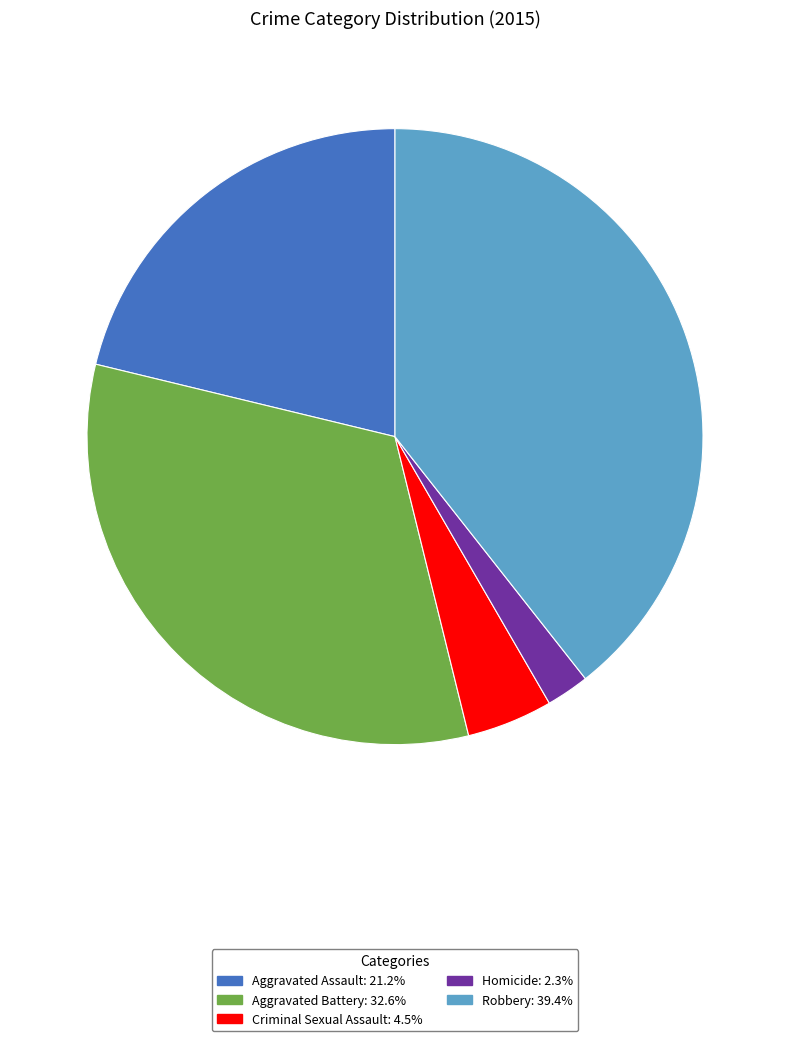

Do Criminal Sexual Assault and Aggravated Battery together represent more than half of the pie?

No